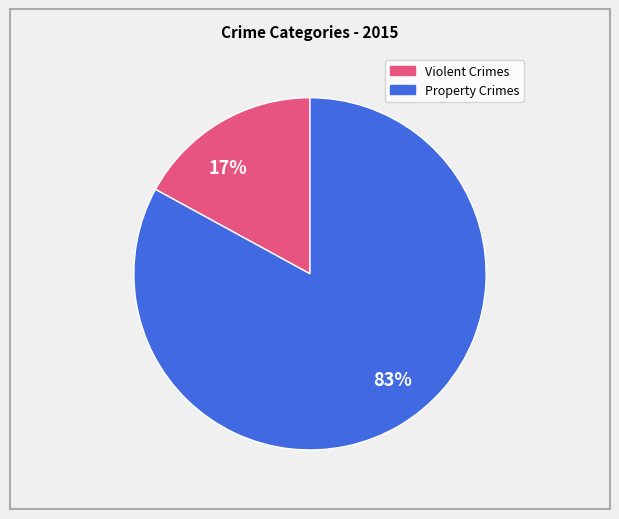

Which slice represents more than half of the pie?

83%